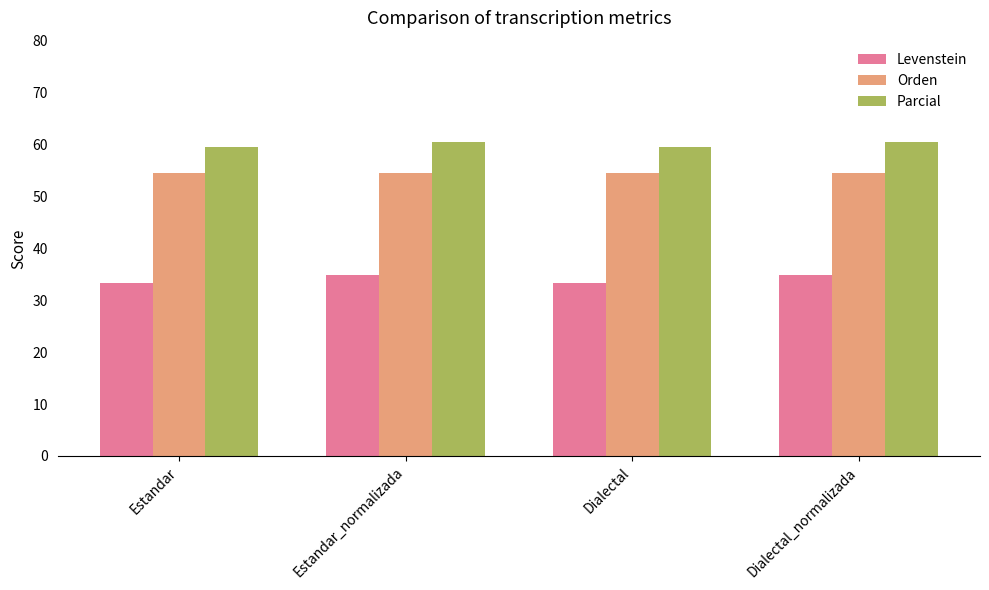

What is the minimum value shown in the chart?

33.3